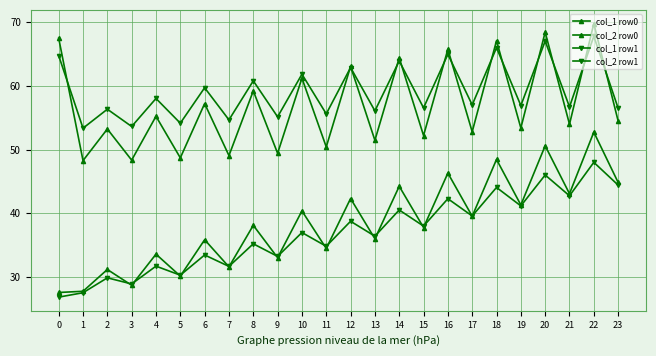

How many categories are shown in the chart?

24